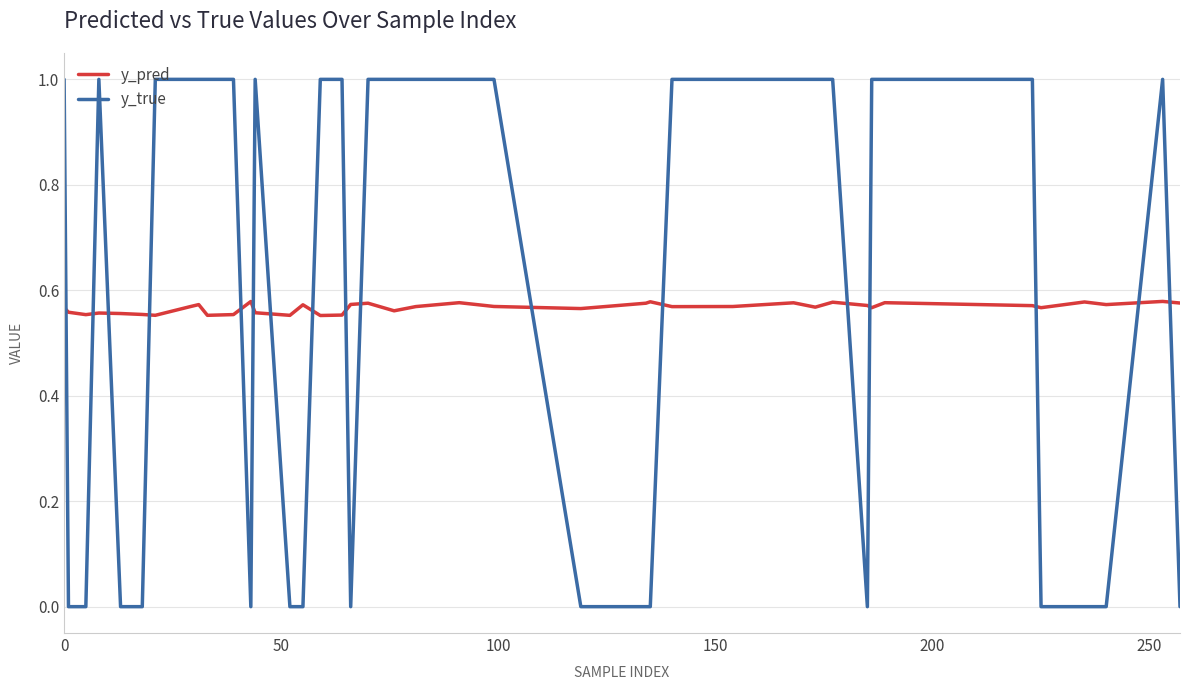

What is the difference between the maximum and minimum values in the y_true series?

1.0